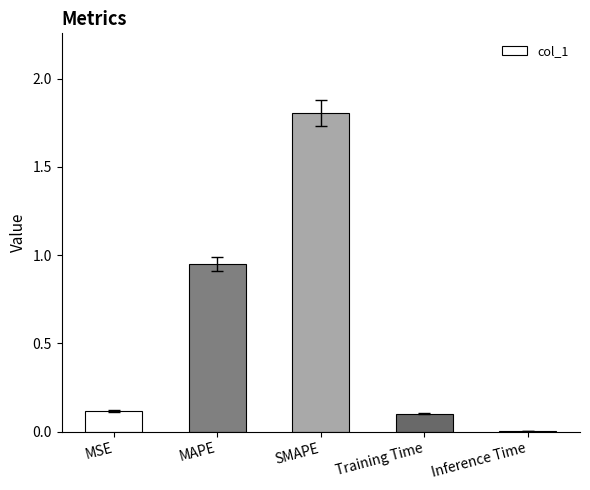

How many distinct data groups are displayed?

1